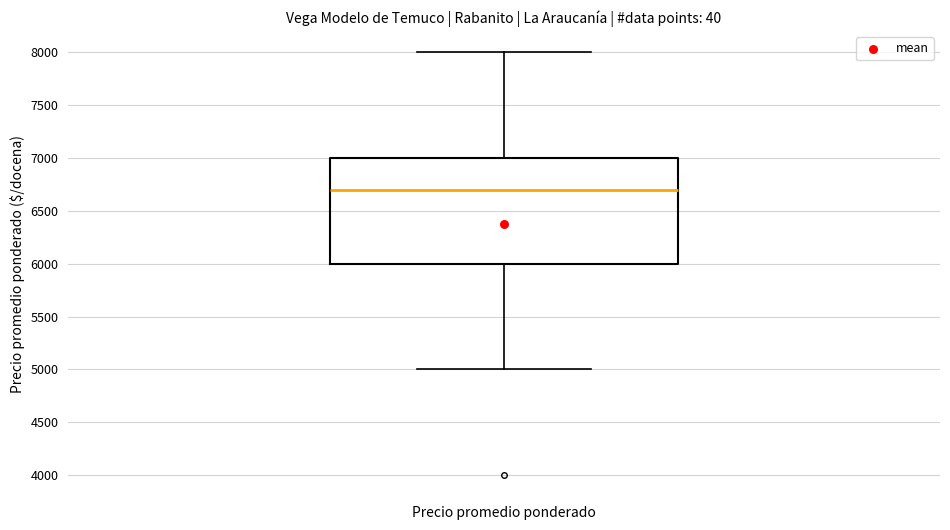

Where does the median line of the box for Precio promedio ponderado sit on the y-axis? The values are not printed on the chart, so give them approximately, as read against the axis.

6700